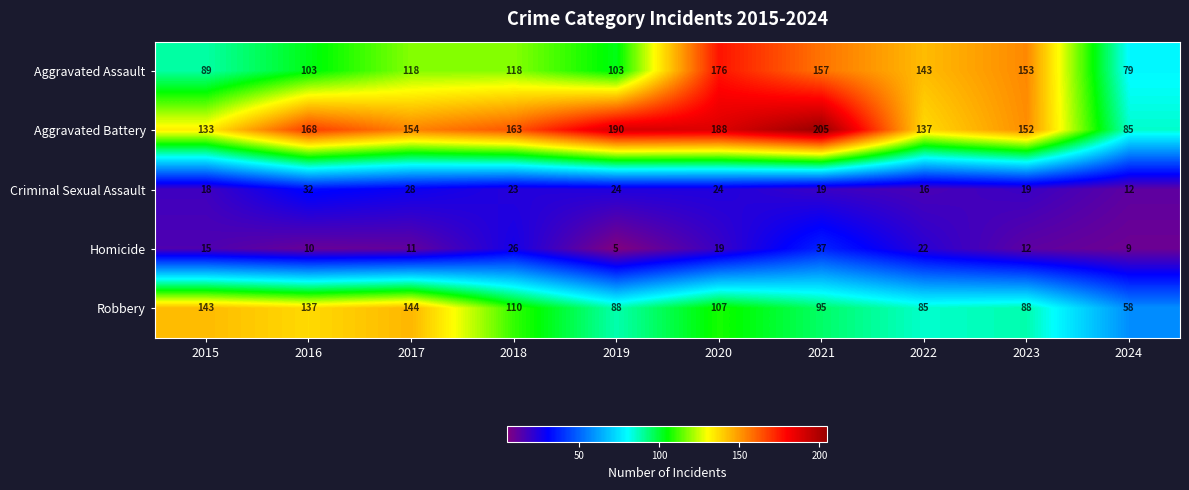

What is the sum of all Criminal Sexual Assault values?

215